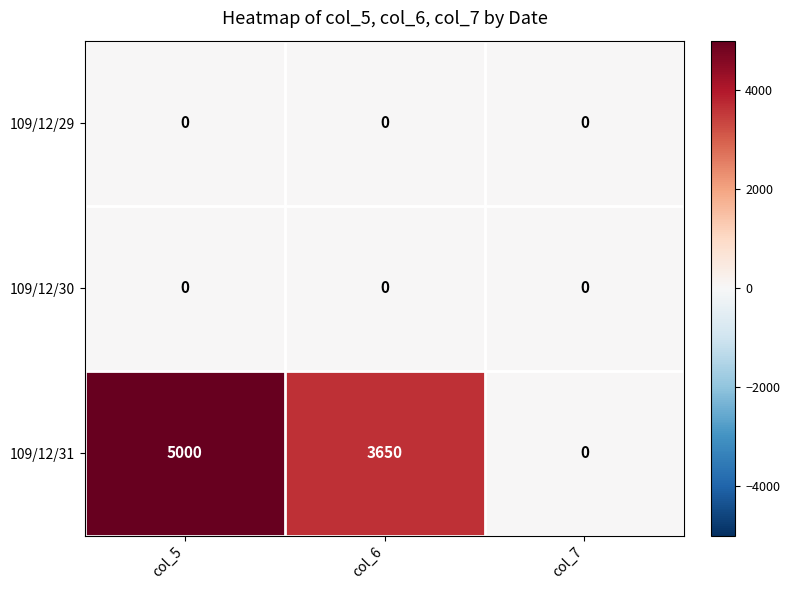

Reading left to right, list all the values displayed in this chart.

109/12/29: 0	0	0
109/12/30: 0	0	0
109/12/31: 5000	3650	0